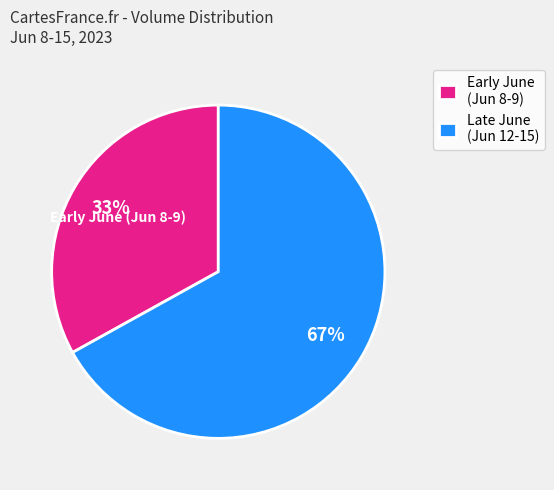

What is the ratio of the value at Late June (Jun 12-15) to the value at Early June (Jun 8-9)?

2.0